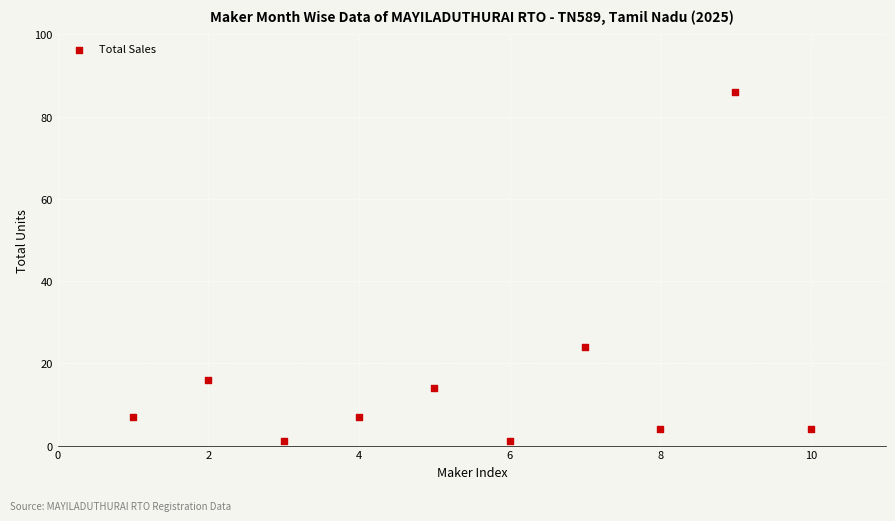

What is the average X value?

6